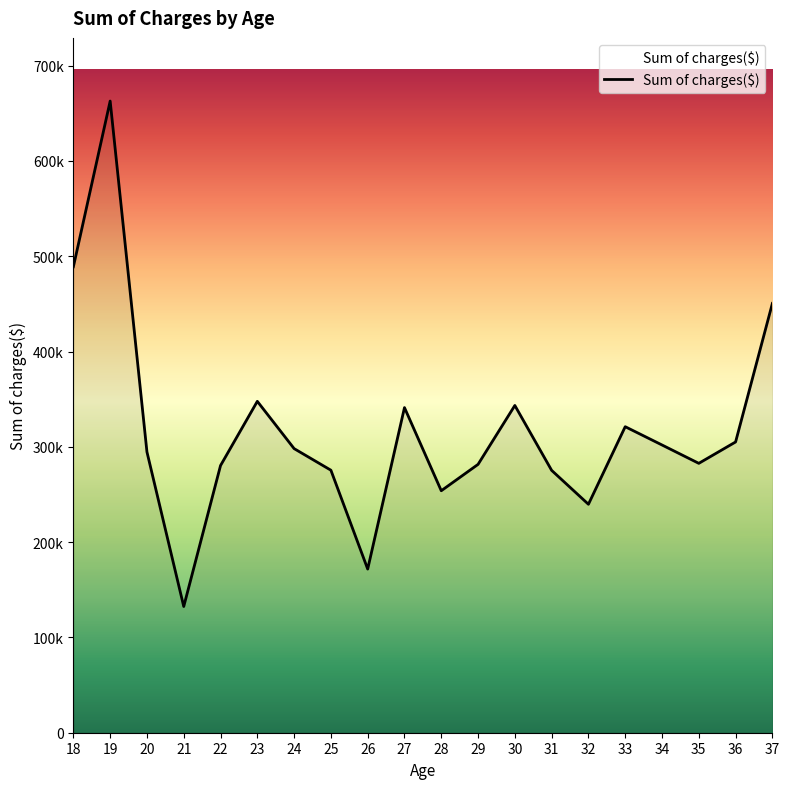

True or false: the data shows 142888.5 at 34.

False